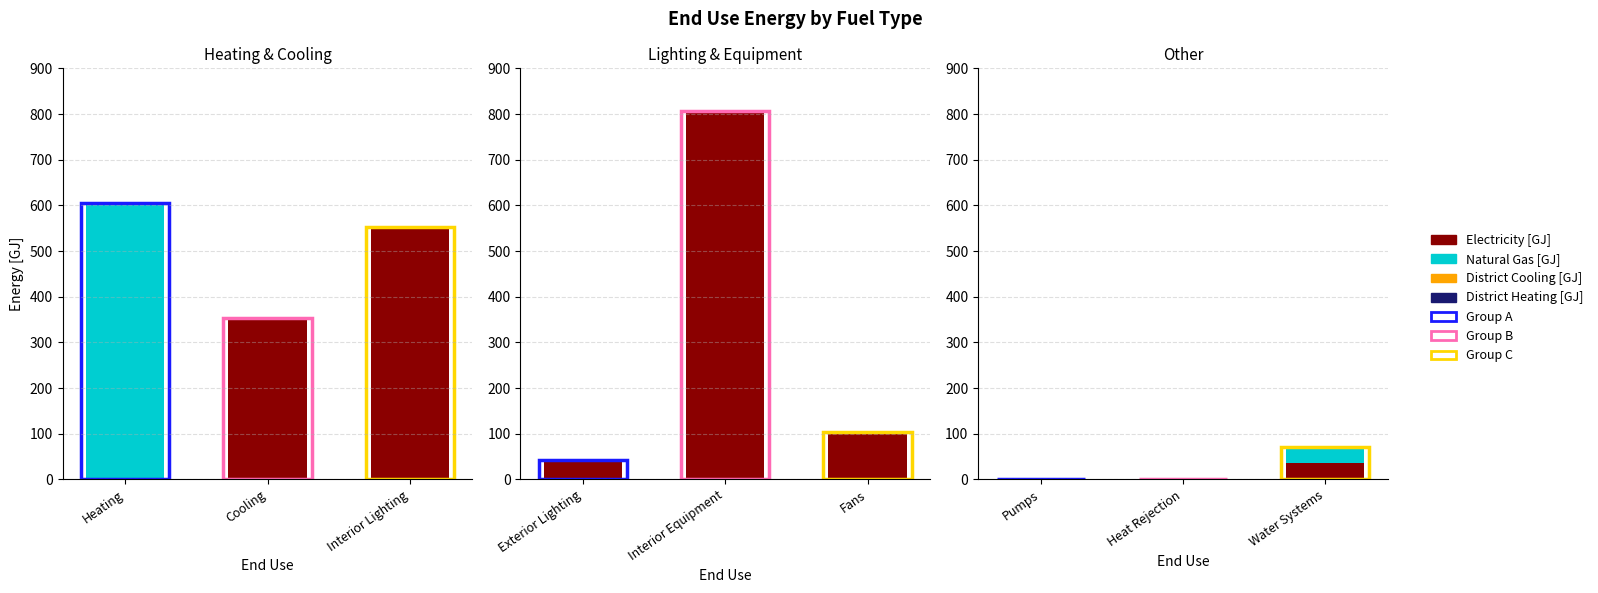

What is the value of the Electricity [GJ] bar at the 6th from the left?

102.8